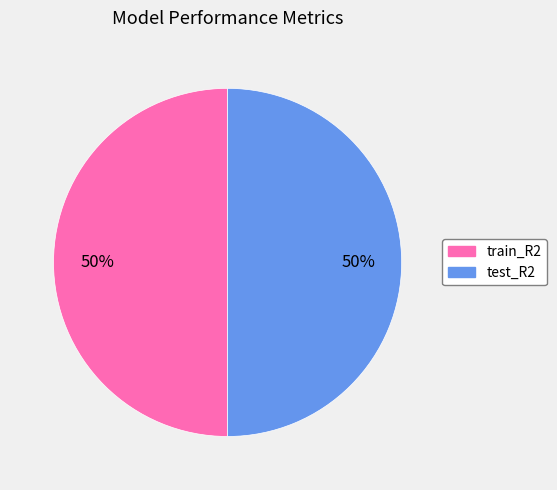

True or false: train_R2 accounts for 41% of the total.

False